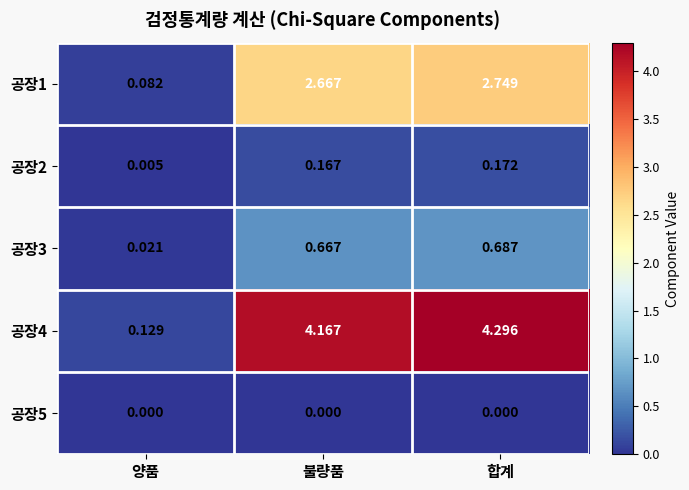

Is the value of 공장5 at 양품 greater than the value of 공장3 at 불량품?

No